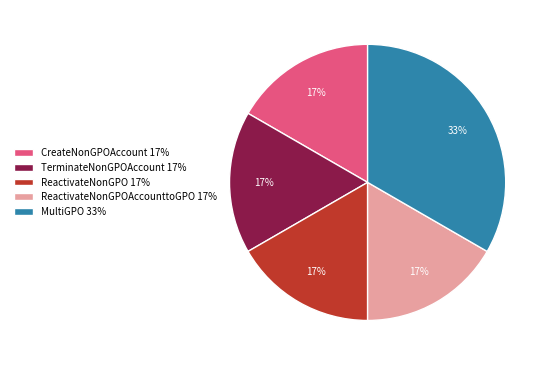

How many slices are in this pie chart?

5